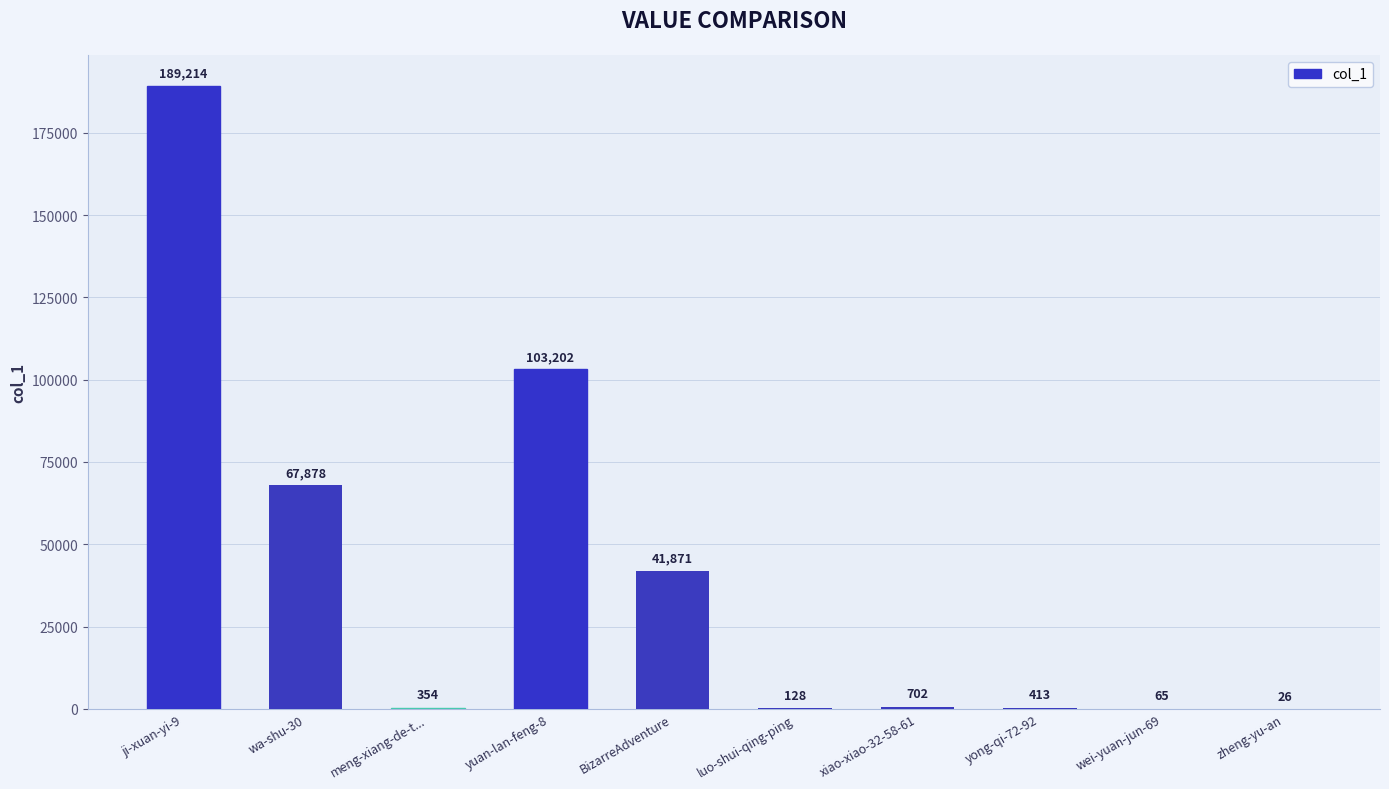

Which has a higher value, zheng-yu-an or xiao-xiao-32-58-61?

xiao-xiao-32-58-61